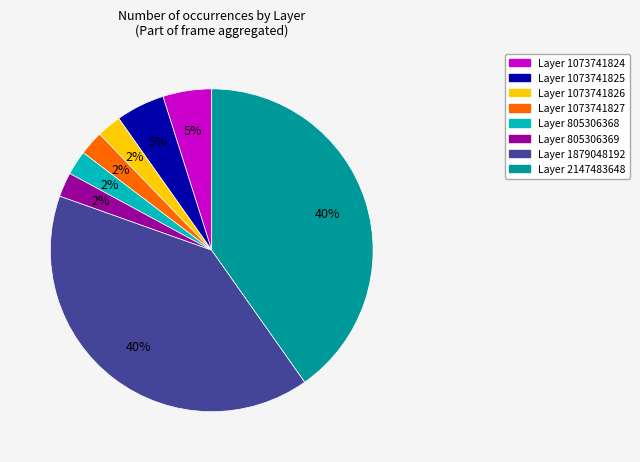

Is there any slice that represents more than half of the pie?

No